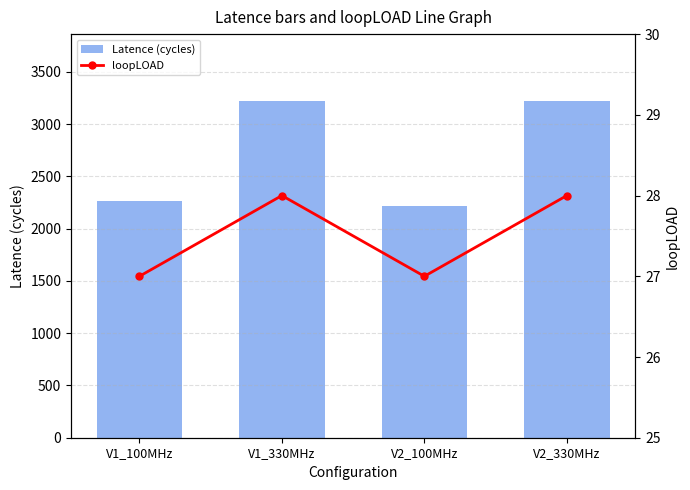

Is it true that Latence (cycles) equals 1117 at V1_100MHz?

False